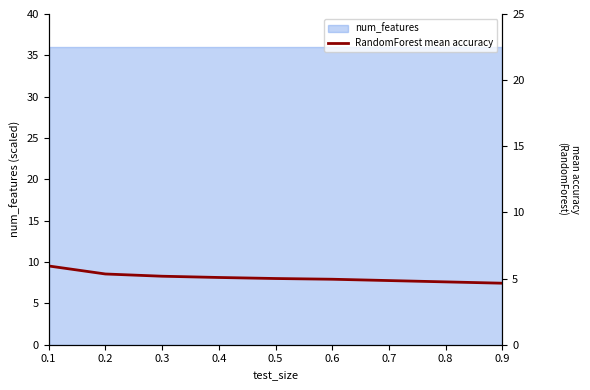

Rank the categories by value from highest to lowest.

0.1, 0.2, 0.3, 0.4, 0.5, 0.6, 0.7, 0.8, 0.9